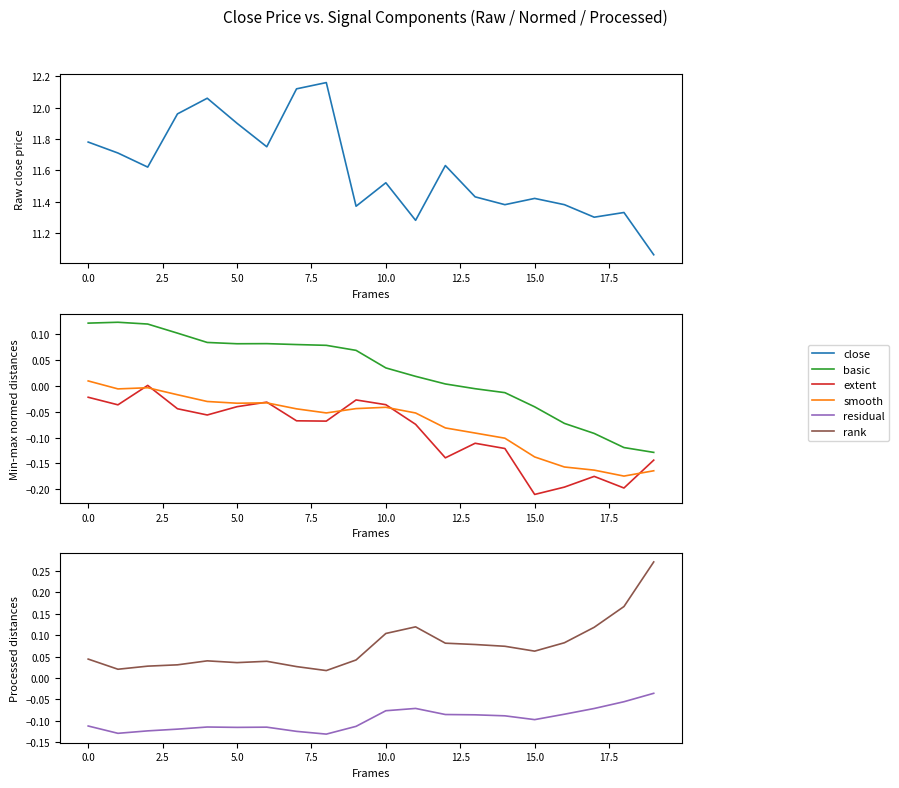

How many lines are shown in the chart?

6